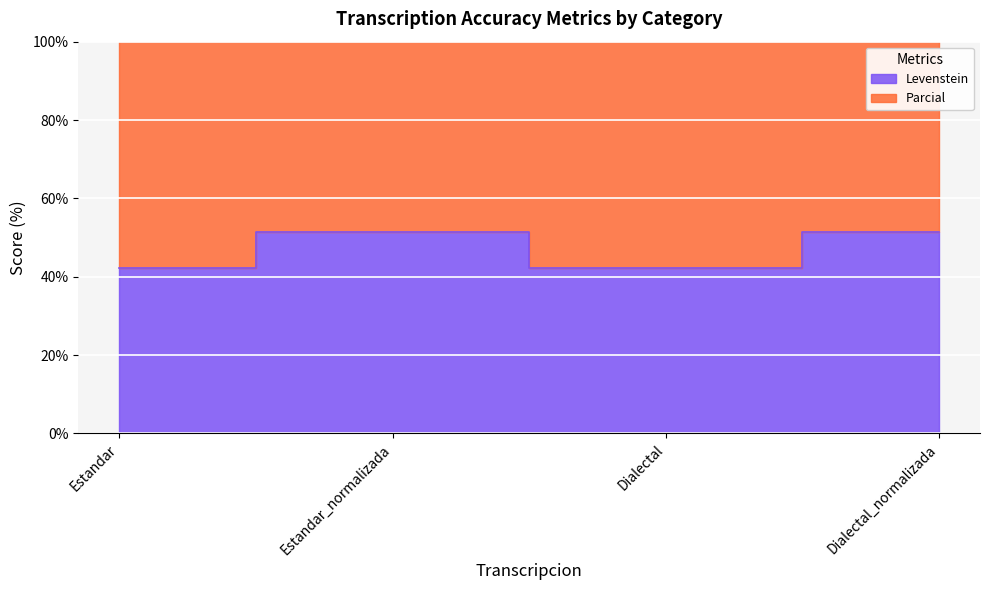

Where is the first local minimum for Levenstein?

Dialectal